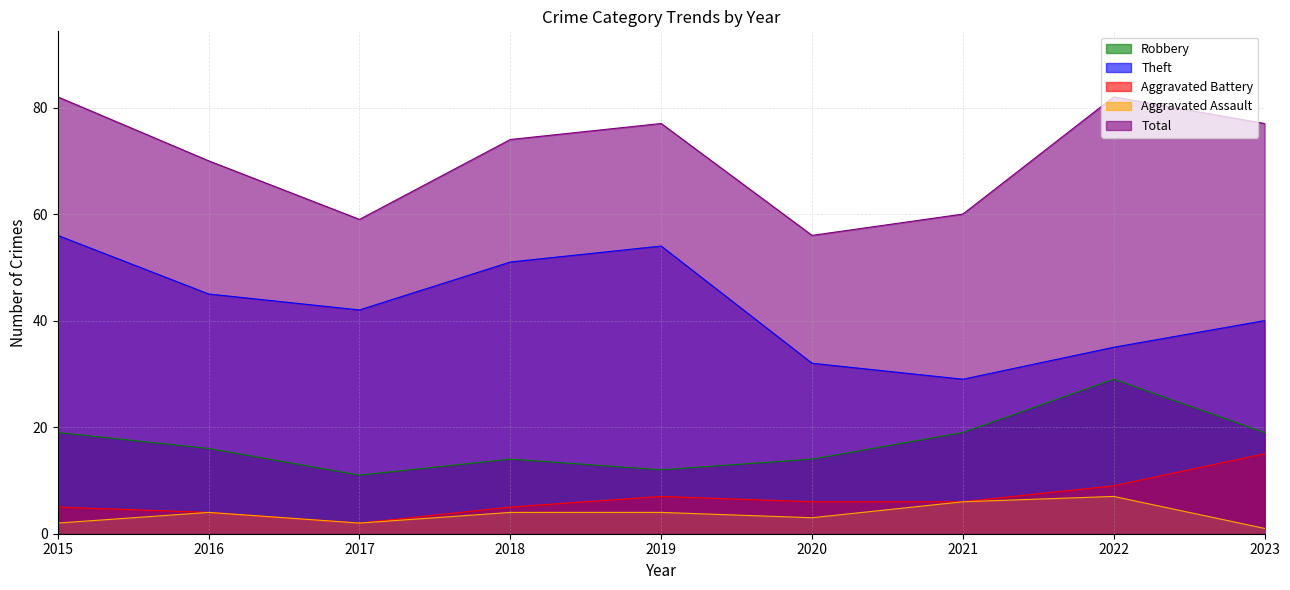

What is the difference between the second highest and minimum values in the Robbery series?

8